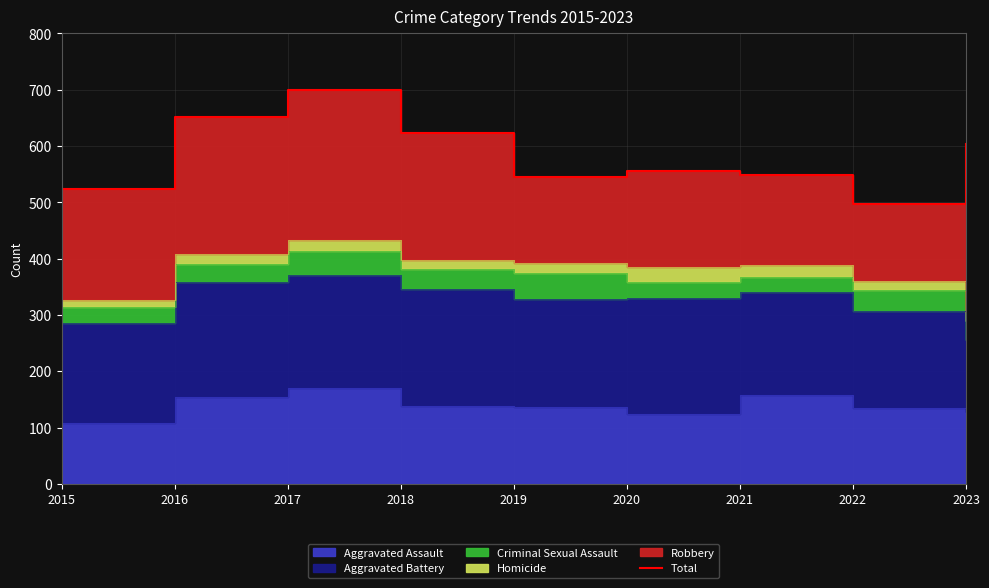

Where is the first local minimum?

2019